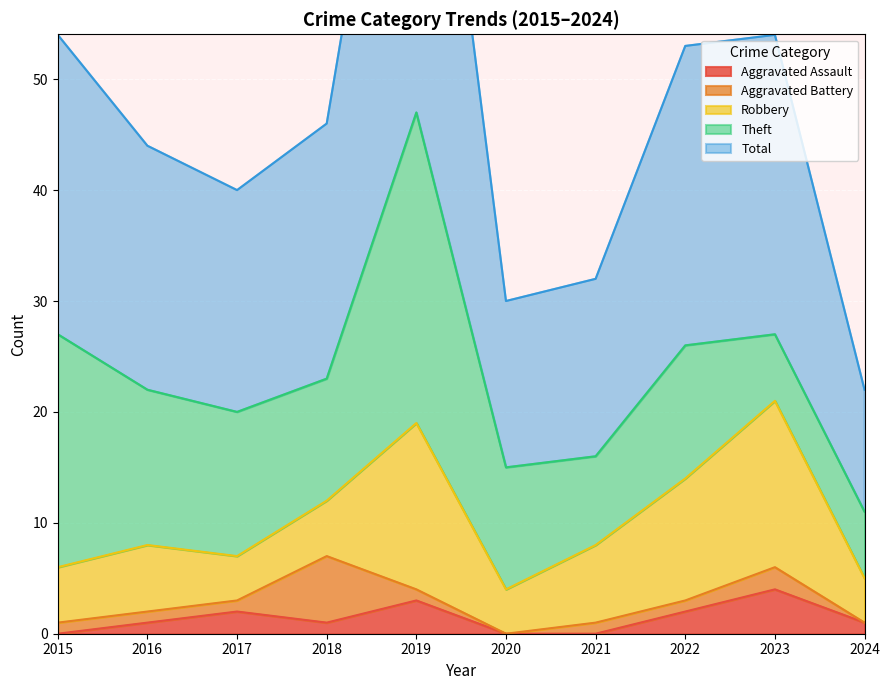

The Aggravated Battery series shows 11 at 2018. True or false?

False